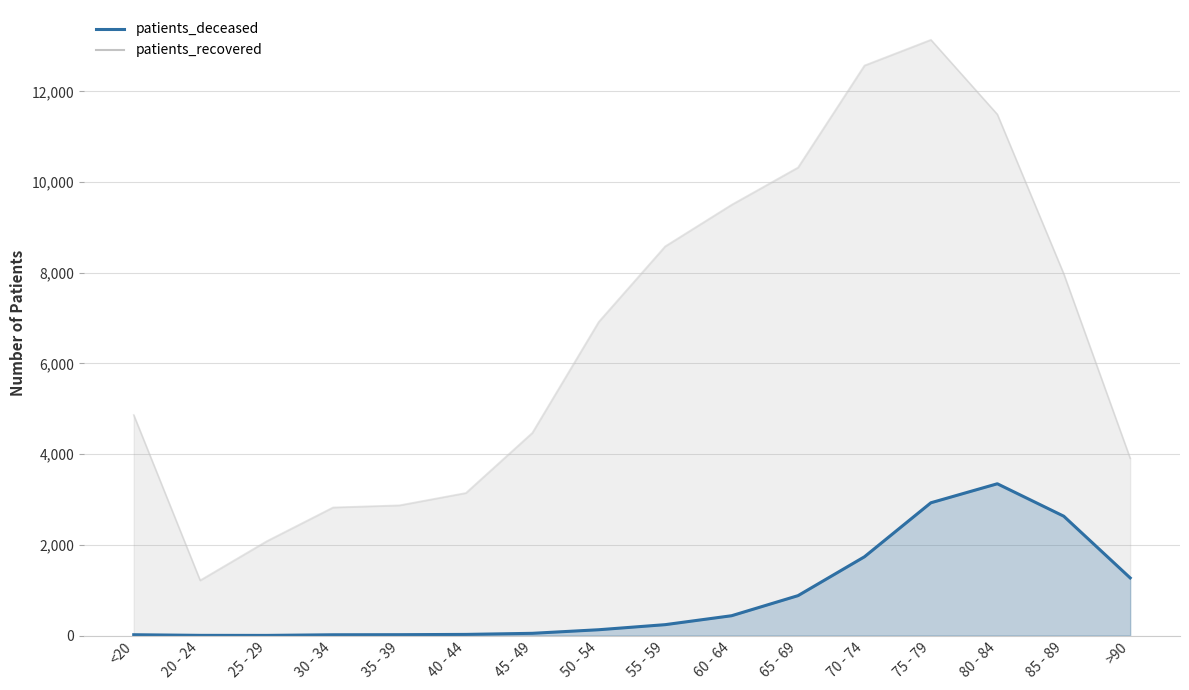

The chart shows a value of 363 at 55 - 59. True or false?

False